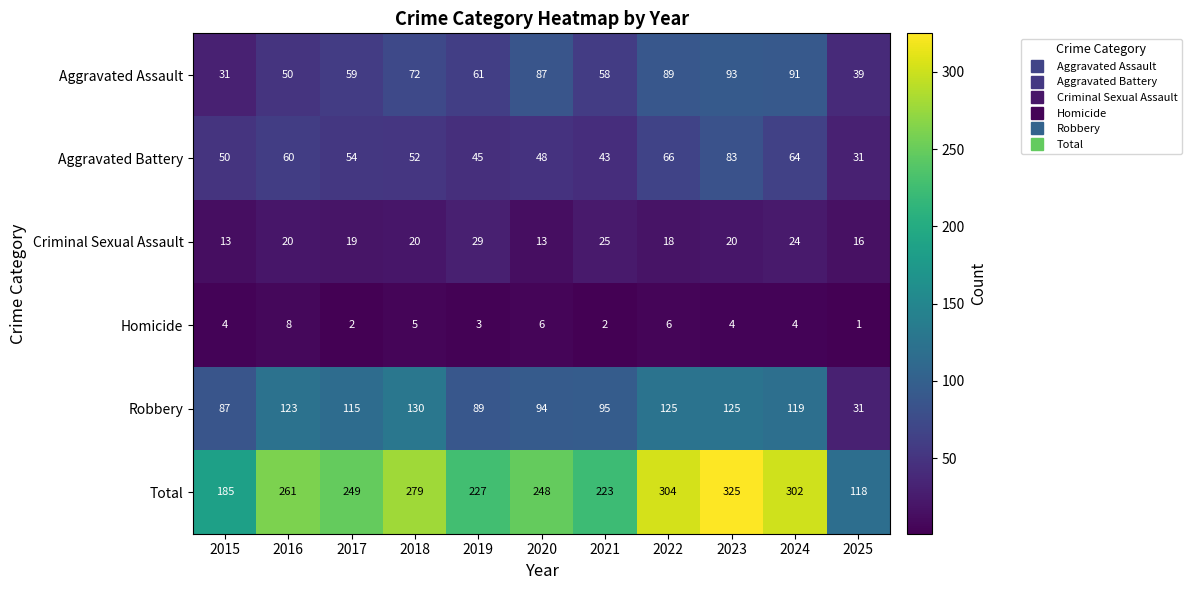

How many values in the Total series are below 249?

5